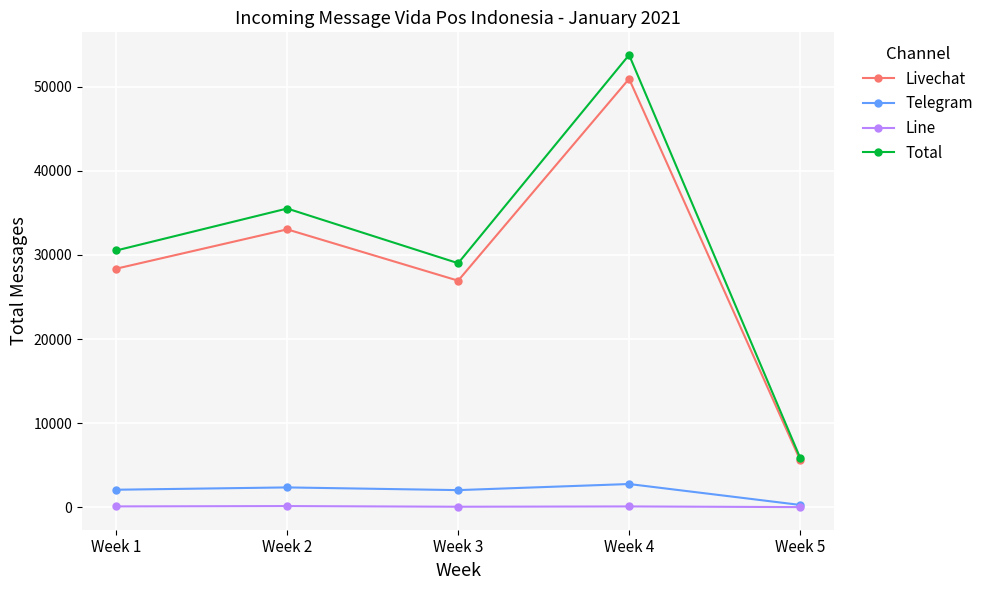

Which series has the largest range (max minus min)?

Total